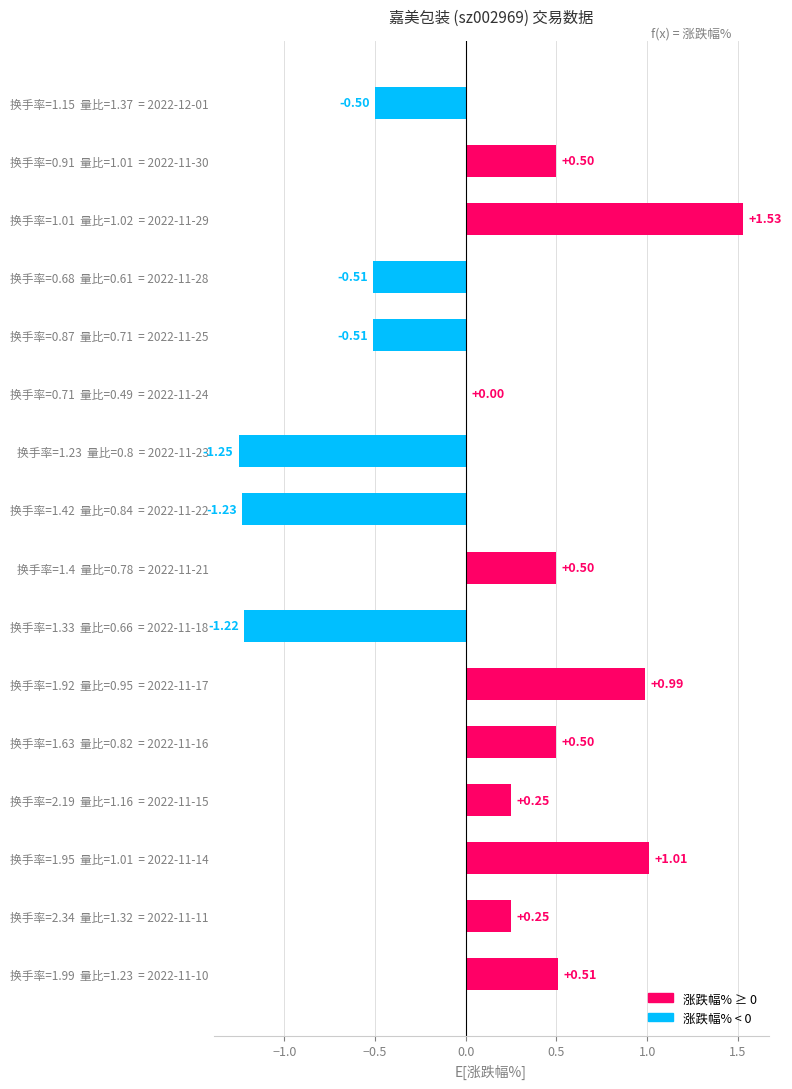

Are the bars horizontal?

Yes